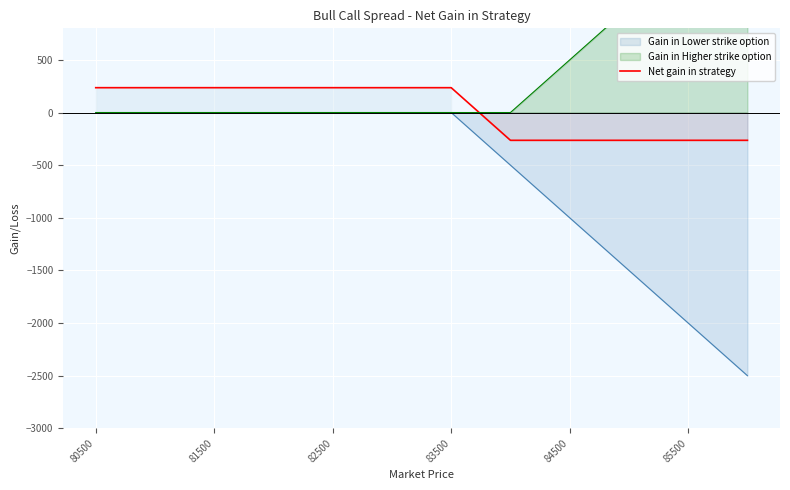

True or false: there are more than 0 points higher than both neighbors.

False